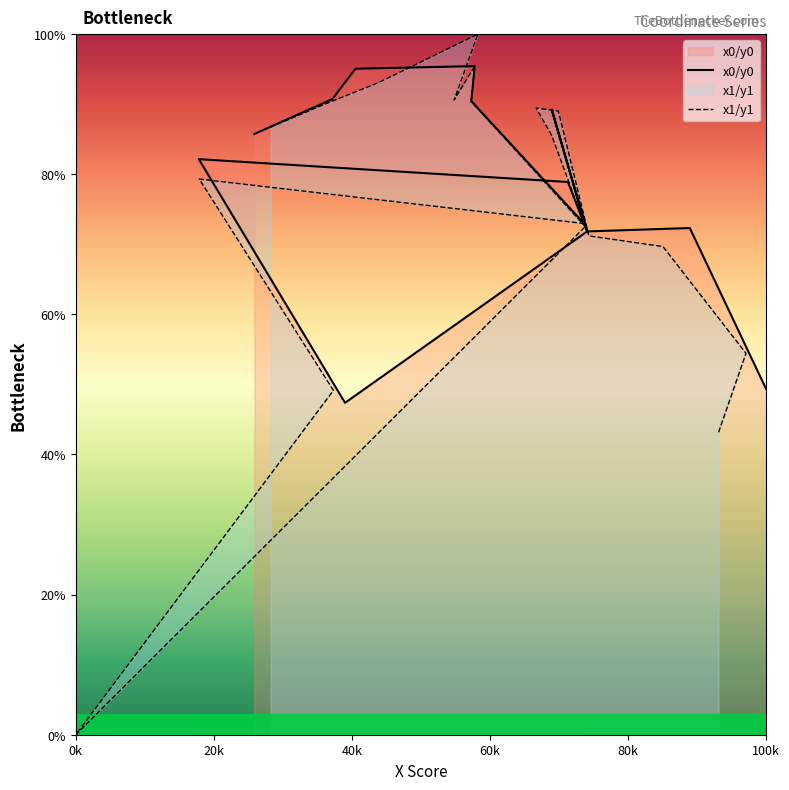

The value of x0/y0 at 12 is 48.3. True or false?

False